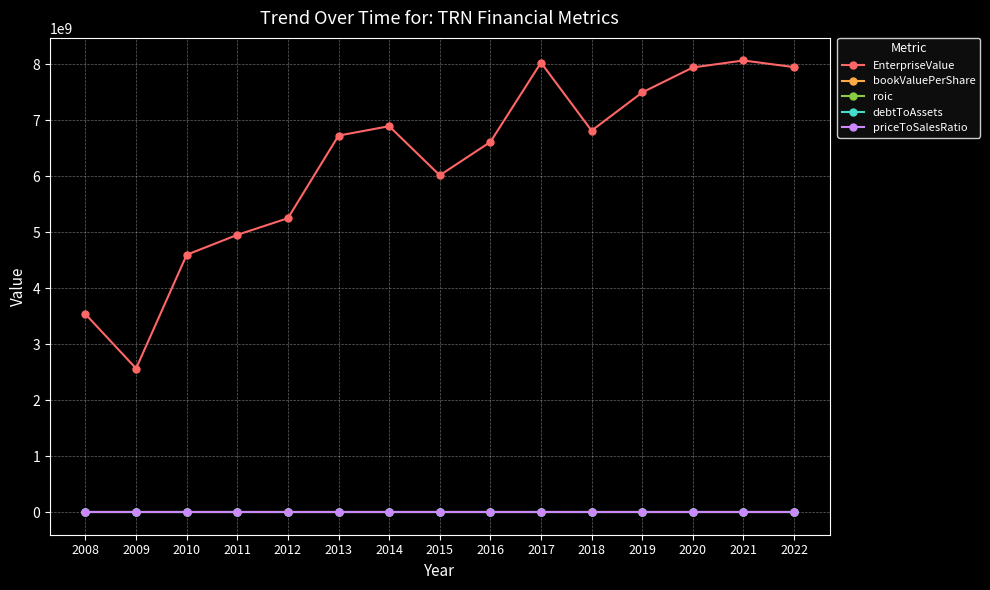

How many intersections are there between priceToSalesRatio and debtToAssets?

1